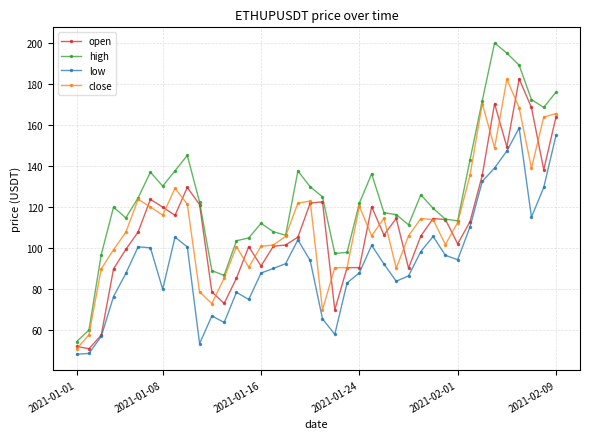

What is the sum of all low values?

3752.5